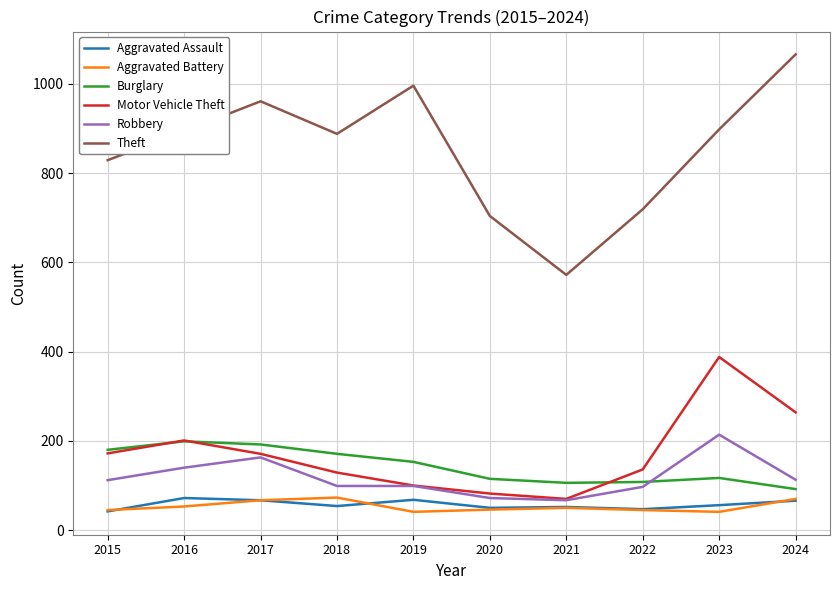

At how many categories does at least one series exceed 305?

10